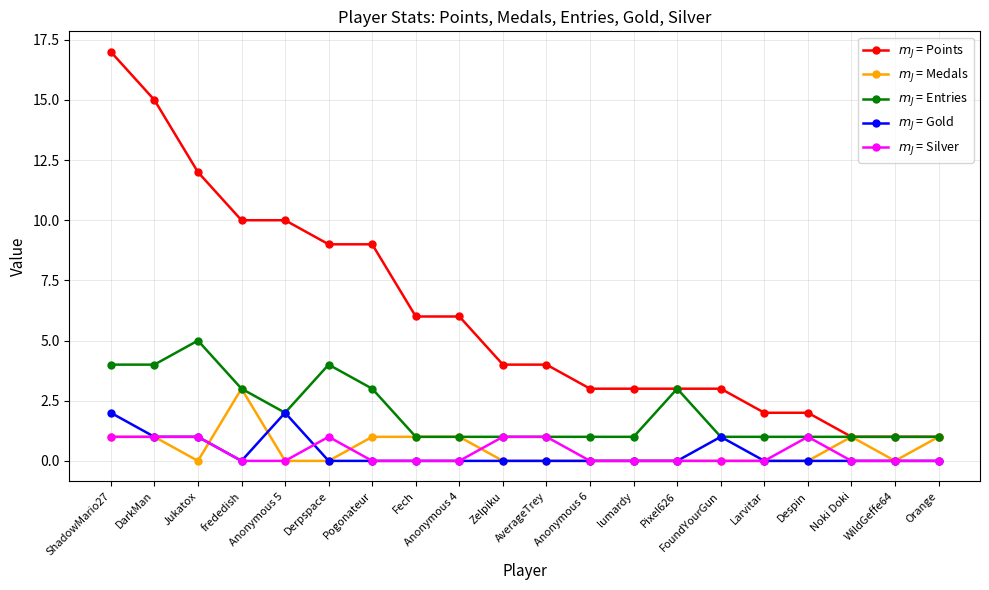

Which category has the highest value across all series?

ShadowMario27